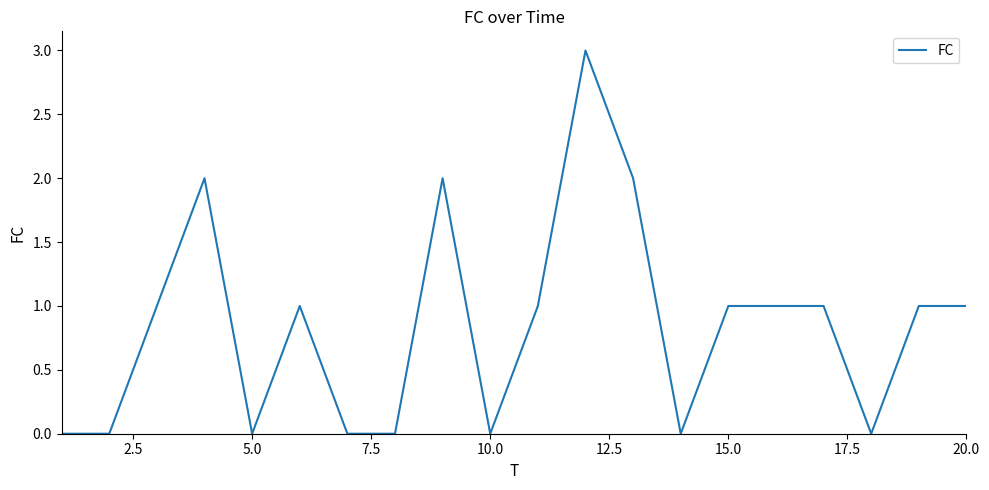

What is the difference between the maximum and minimum values?

3